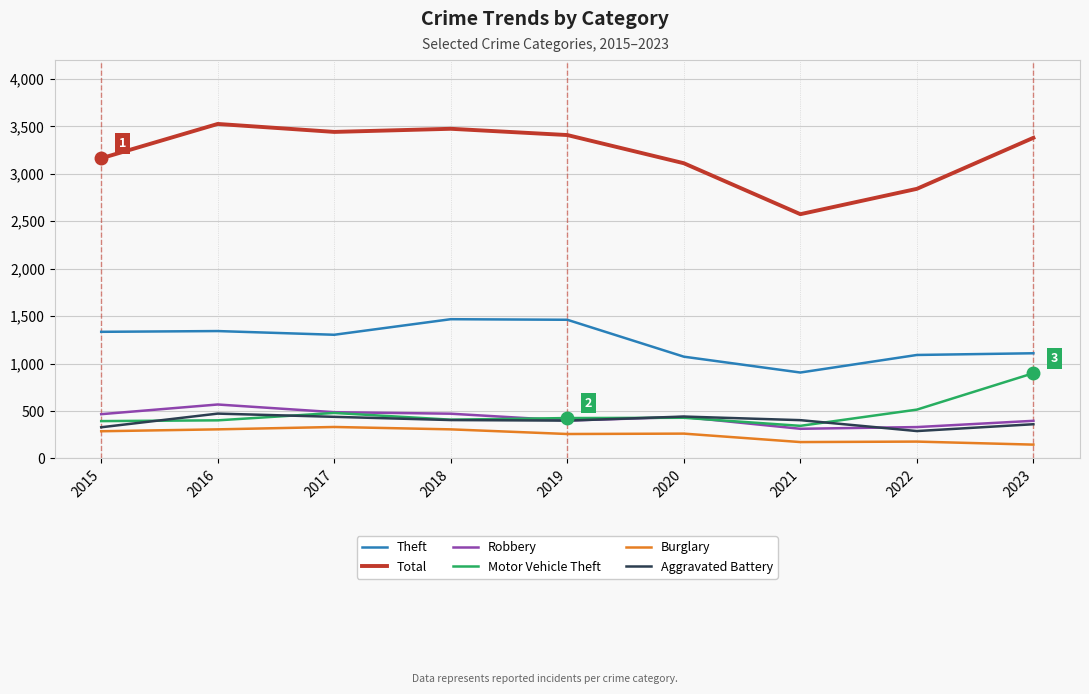

What is the maximum value shown in the chart?

3526